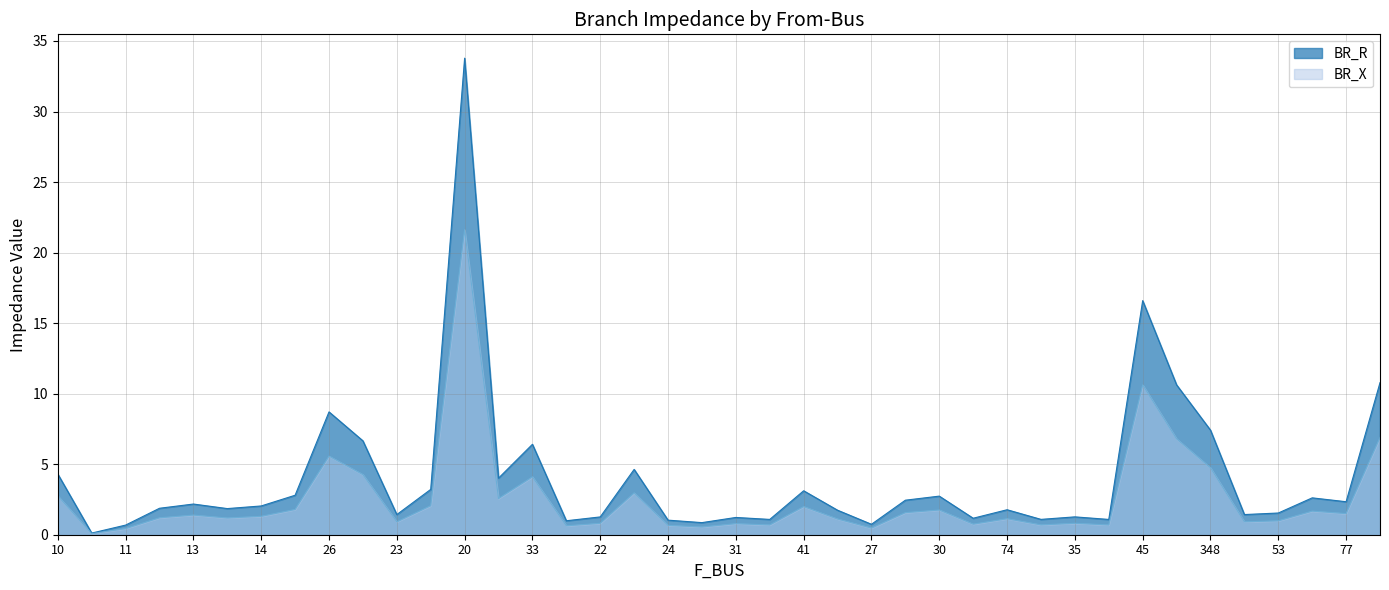

How many values in the BR_R series exceed 2?

20